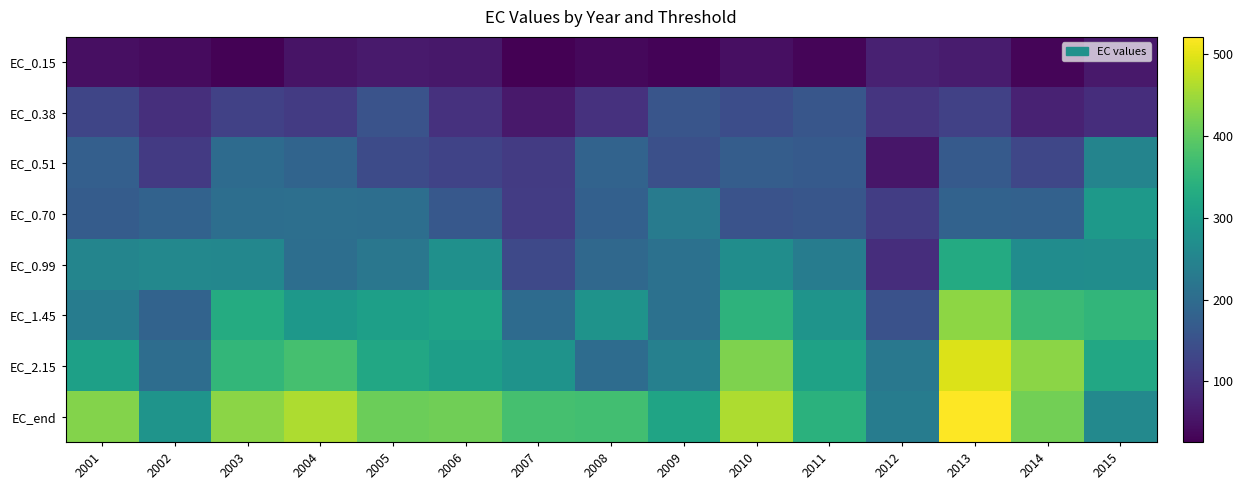

At which category is the sum across all series the highest?

2013